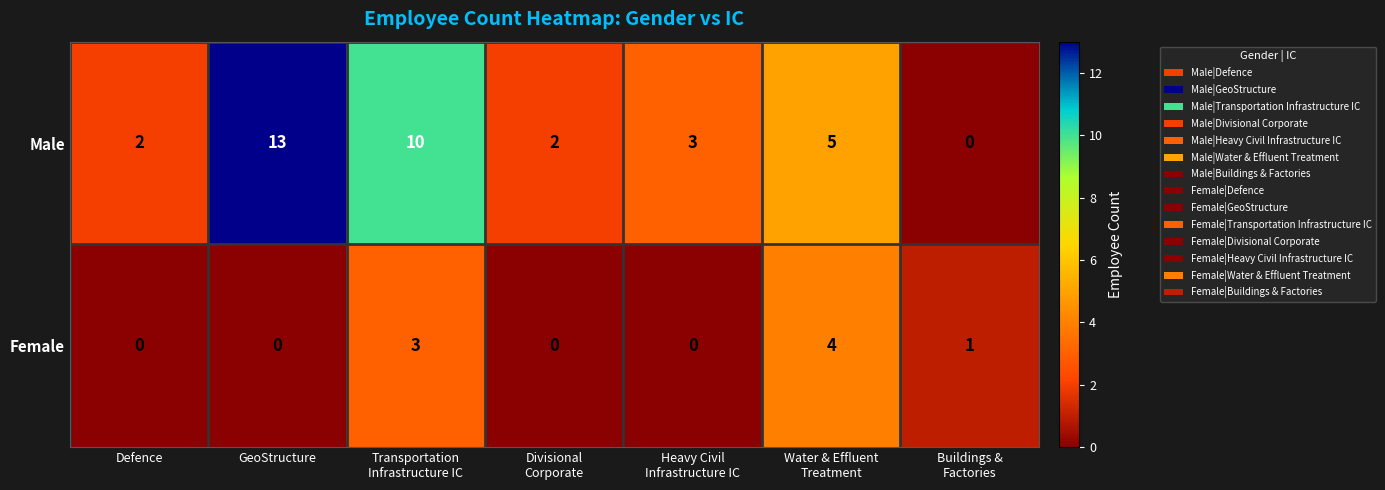

What is the greatest value displayed?

13